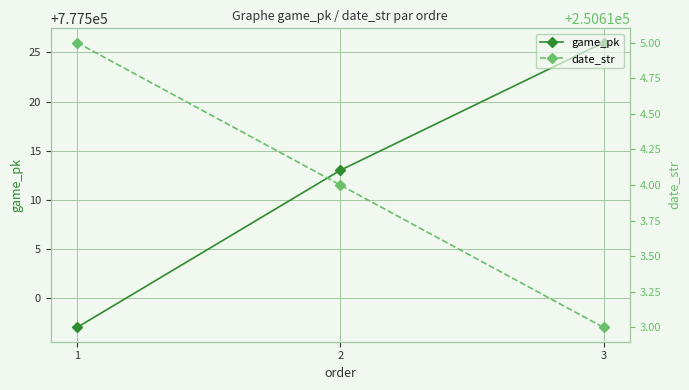

True or false: date_str has a value of 380686 at 3.

False